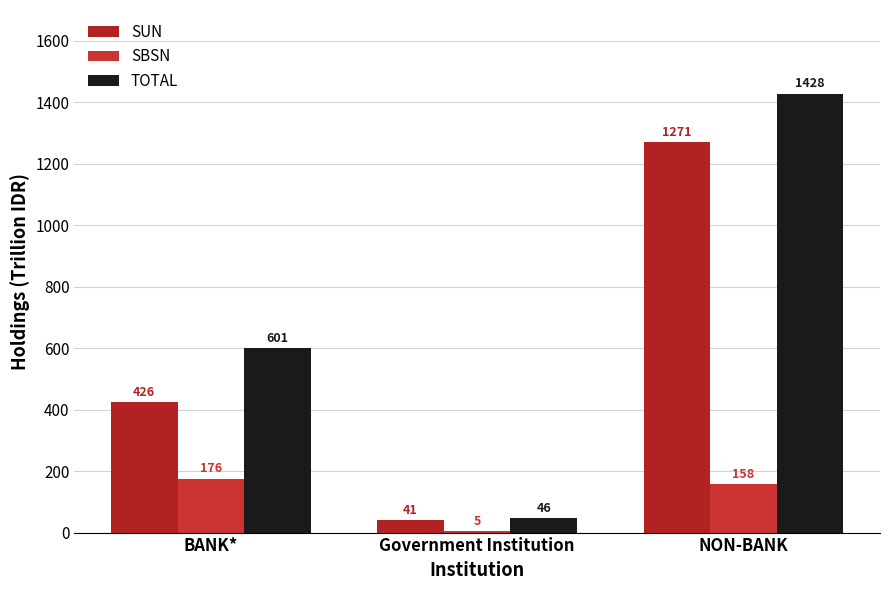

What is the average value of the SUN series?

579.0